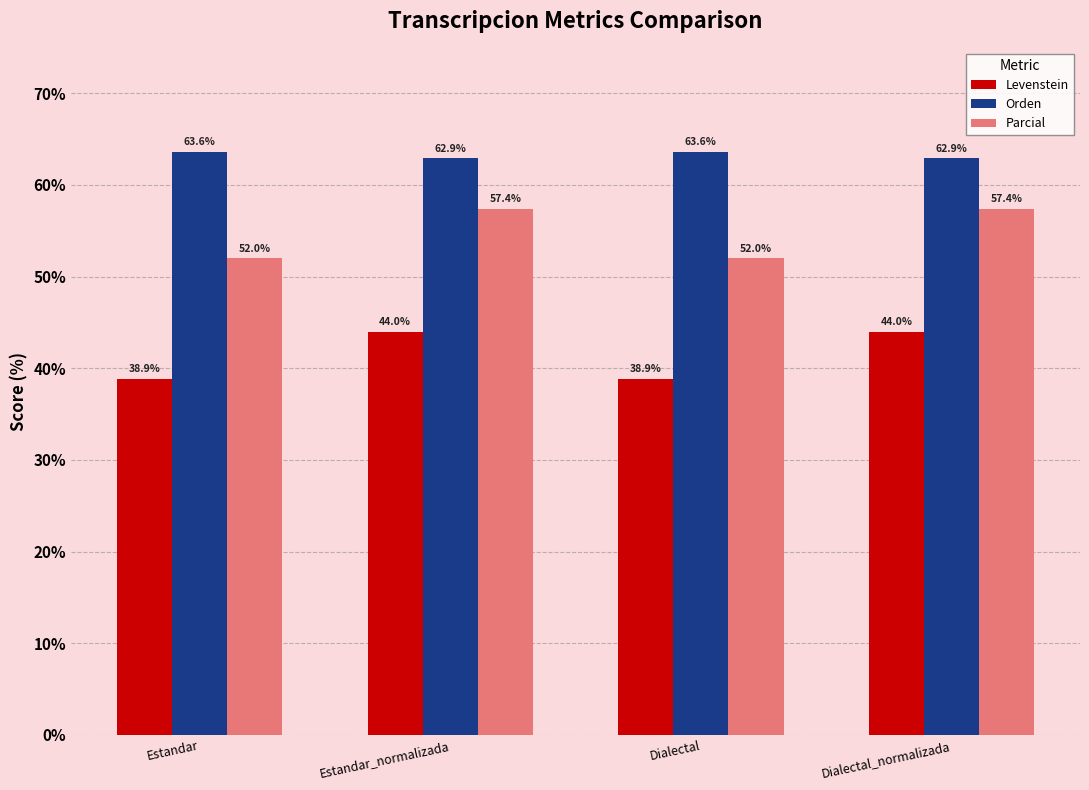

What is the difference between the maximum and minimum values in the Levenstein series?

5.1